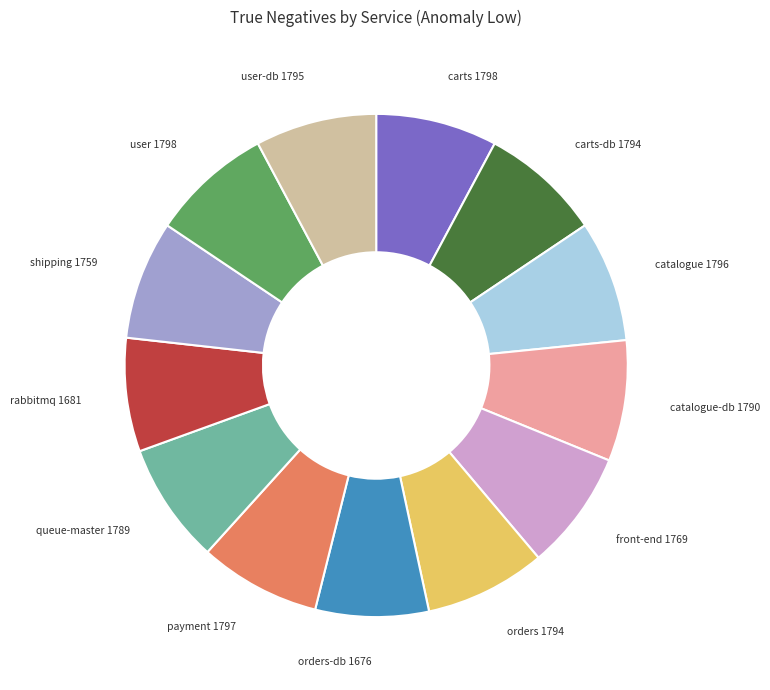

The front-end slice represents 1% of the pie. True or false?

False